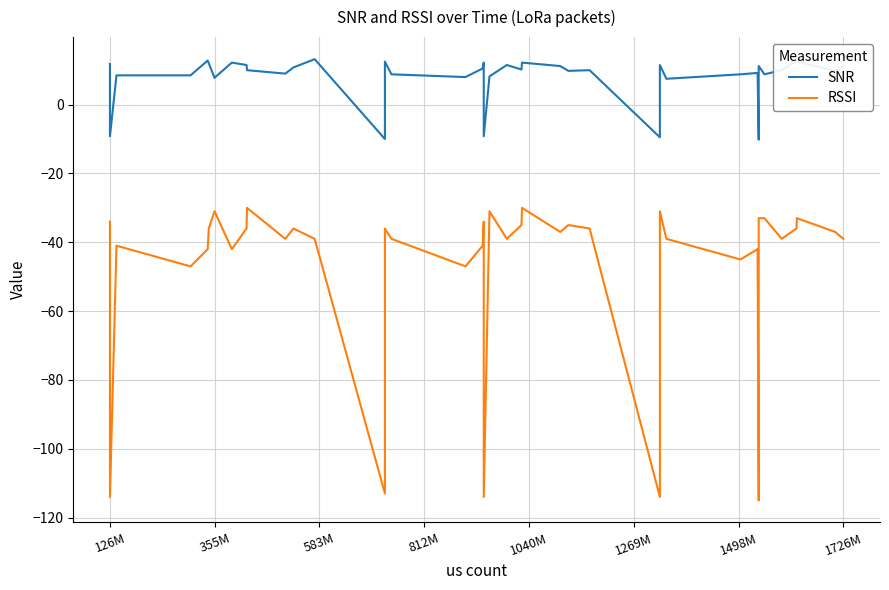

The value of SNR at 30 is 1.9. True or false?

False